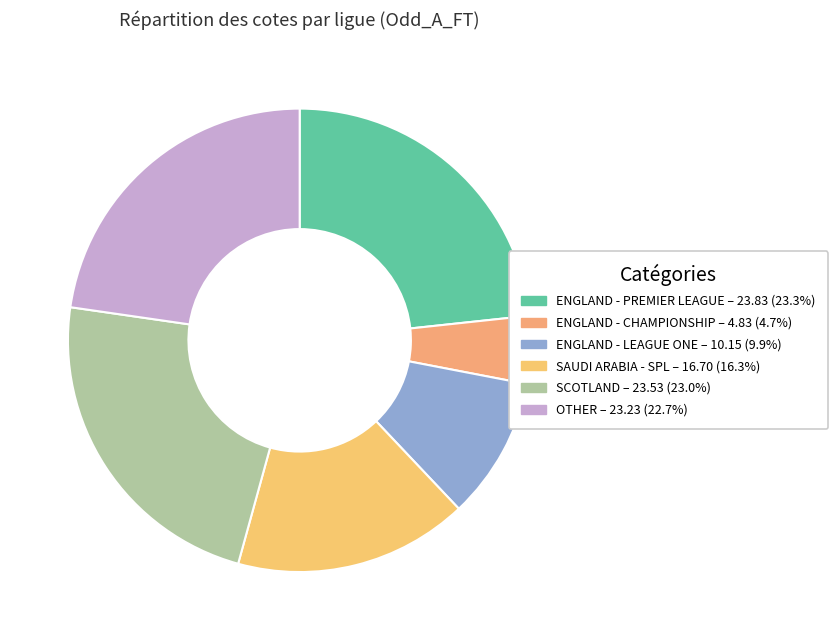

Count the number of slices in the pie.

6